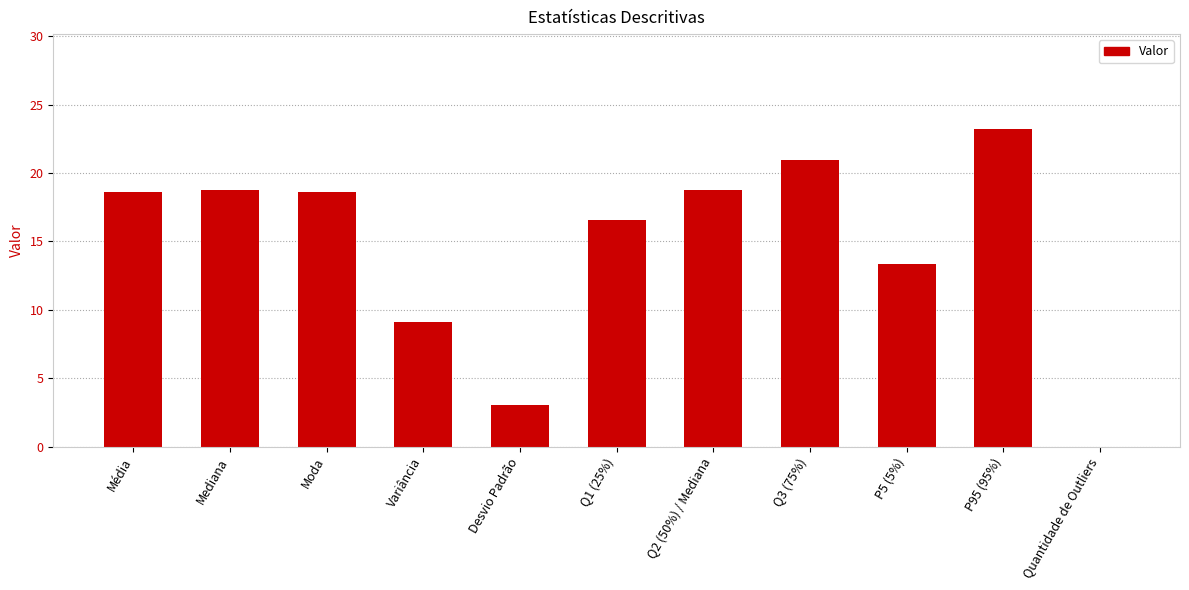

The value at Quantidade de Outliers is 0.0. True or false?

True